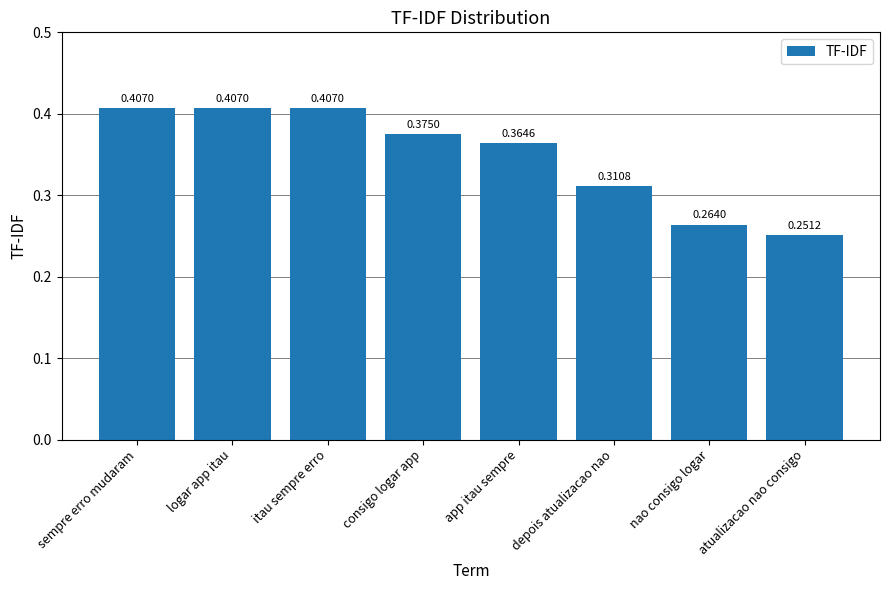

Are the bars horizontal?

No